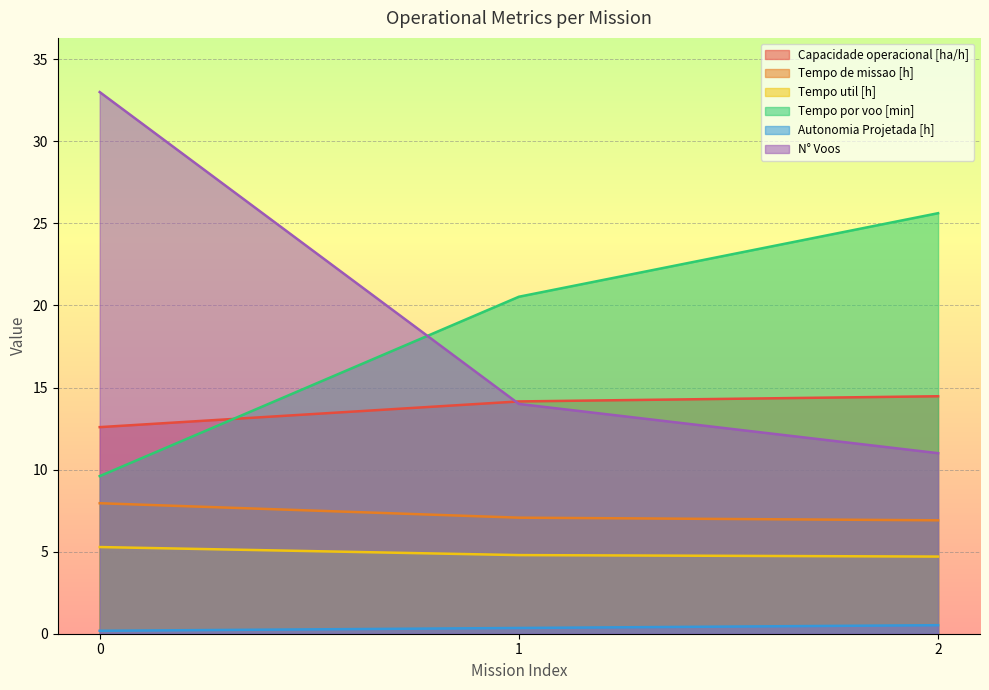

Is the value of N° Voos at 1 greater than the value of Tempo util [h] at 1?

Yes